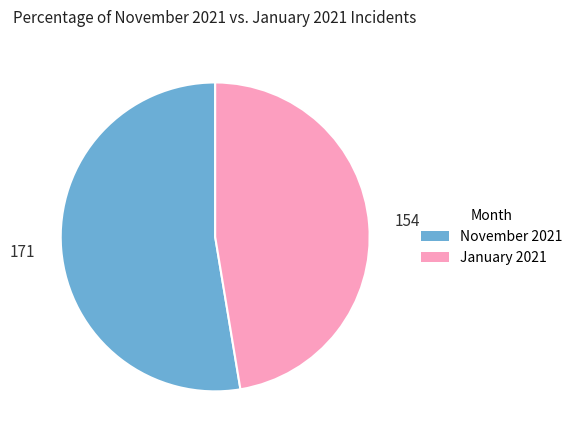

The January 2021 slice represents 41% of the pie. True or false?

False